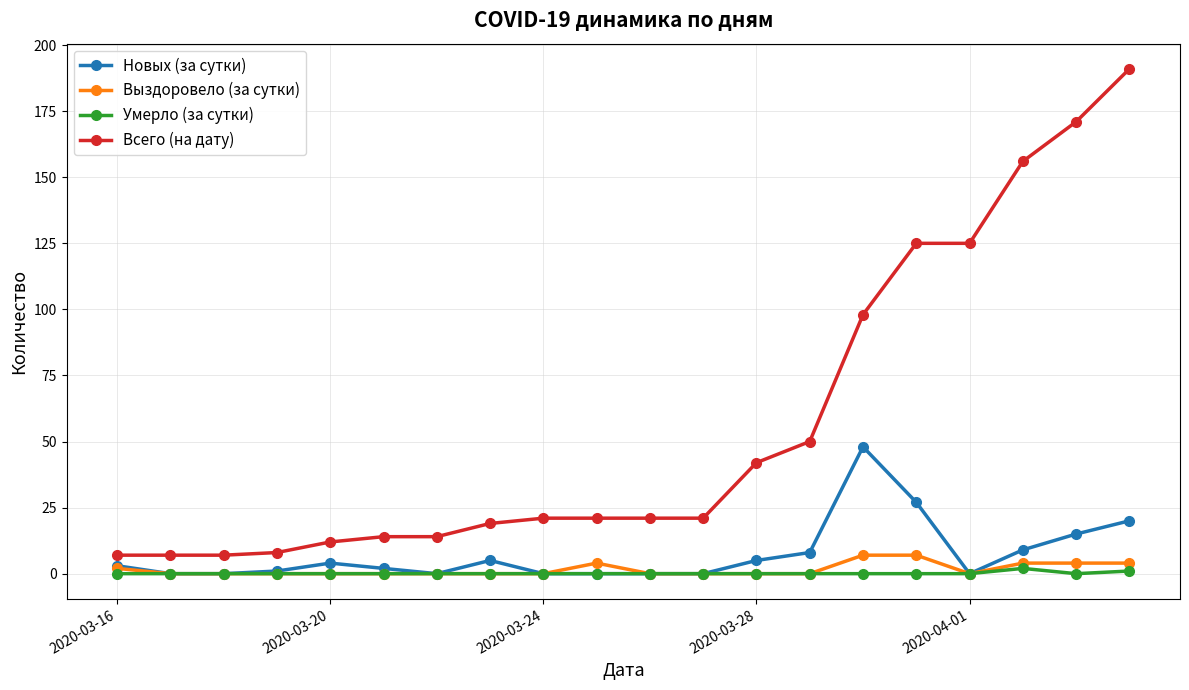

What is the maximum value for Всего (на дату)?

191